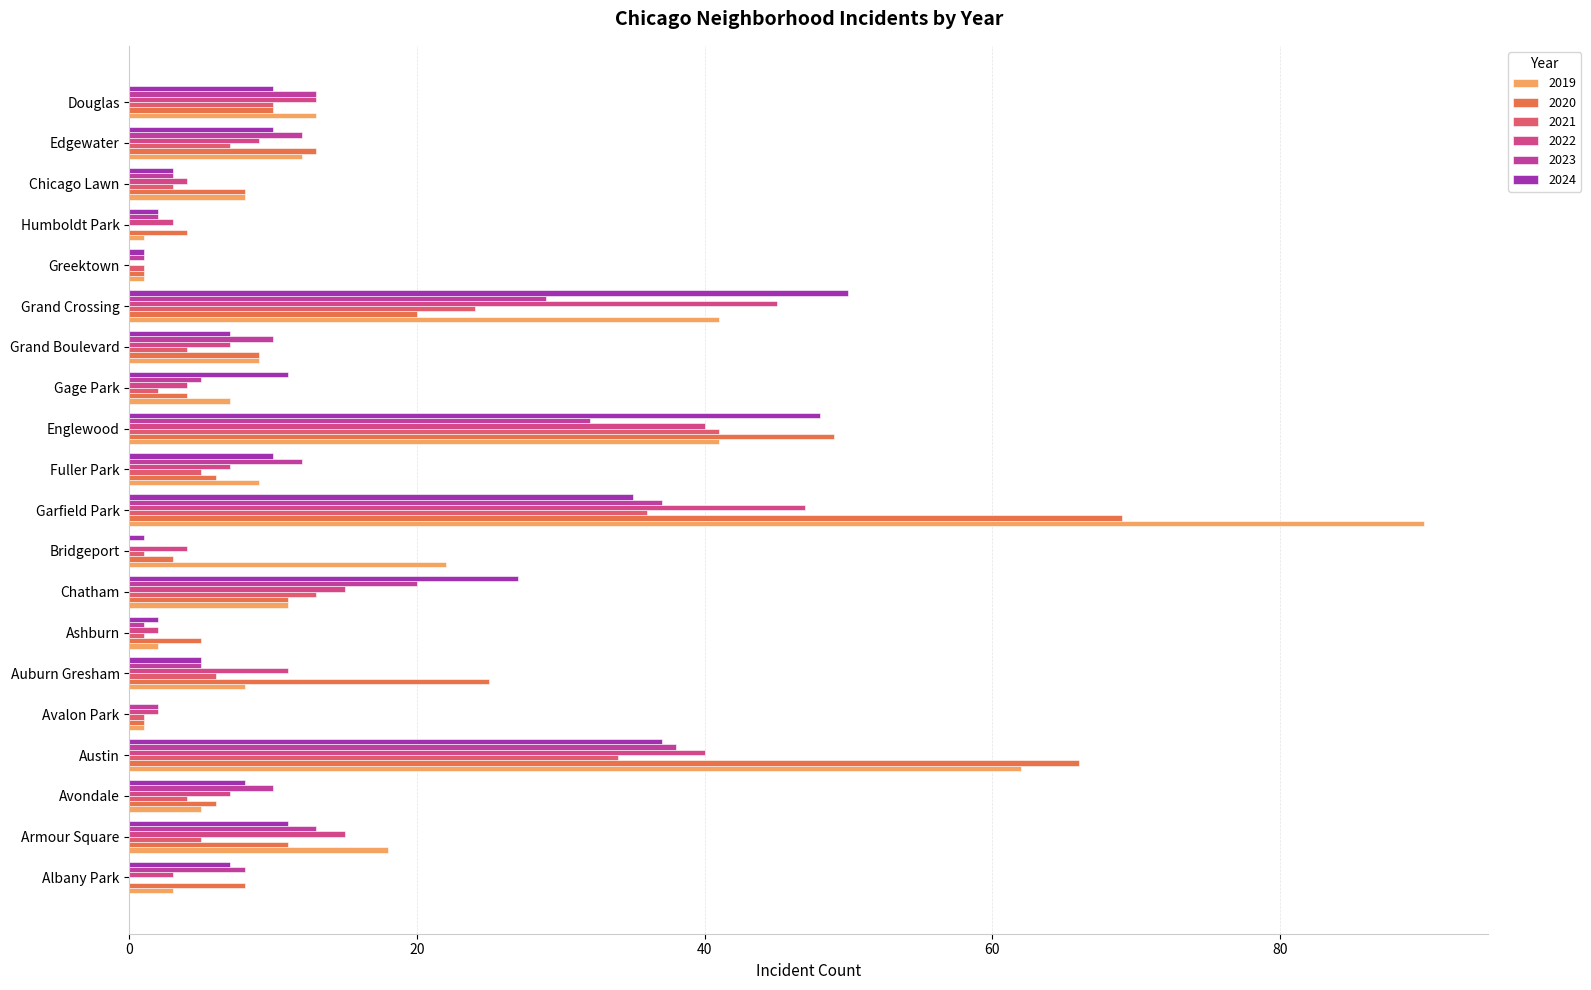

How many data points does each series have?

20